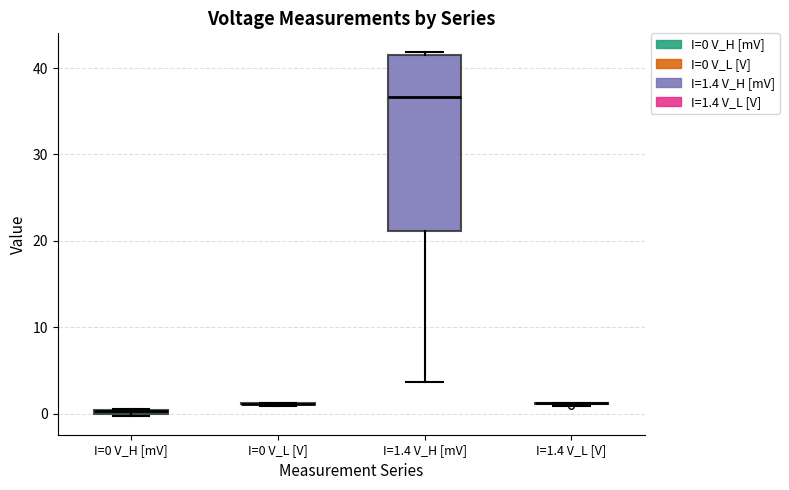

Comparing the boxes themselves (not the whiskers), which one is the tallest?

I=1.4 V_H [mV]